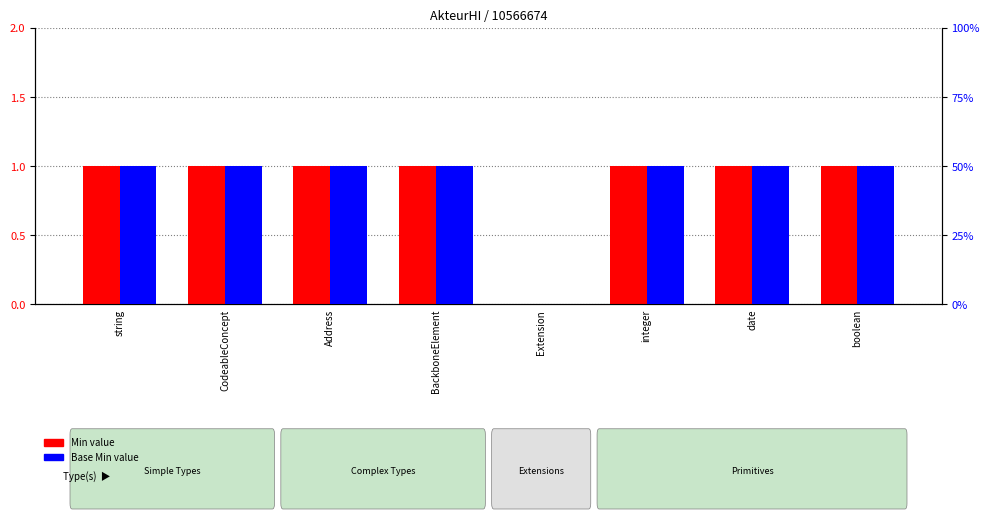

What position from the right is CodeableConcept?

7